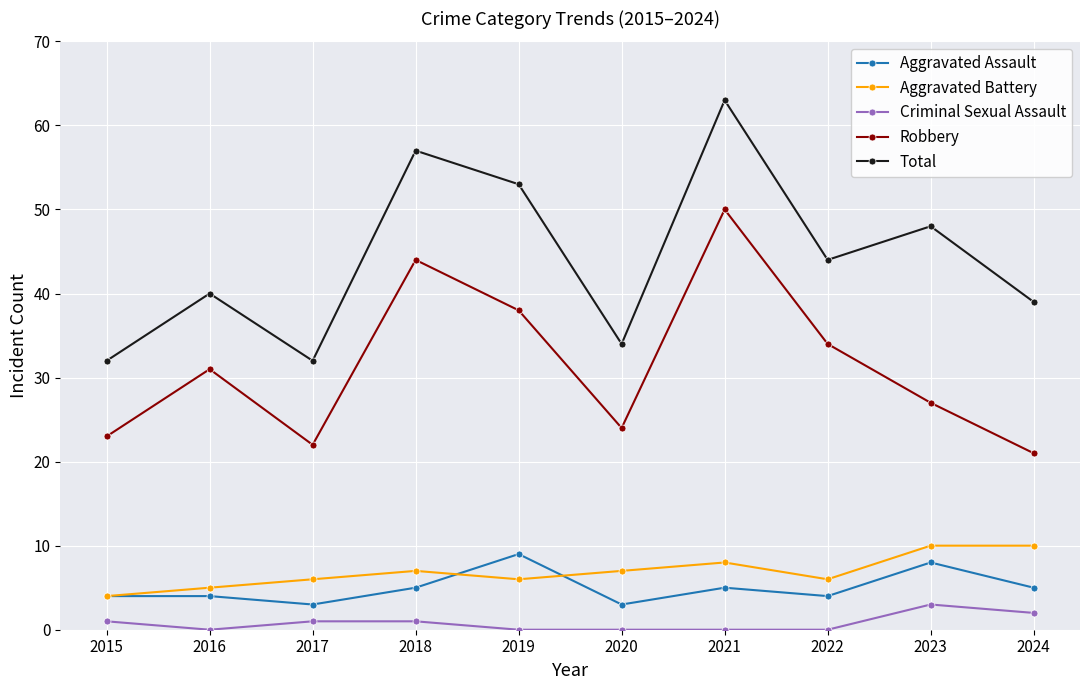

Which series has the largest total across all categories?

Total